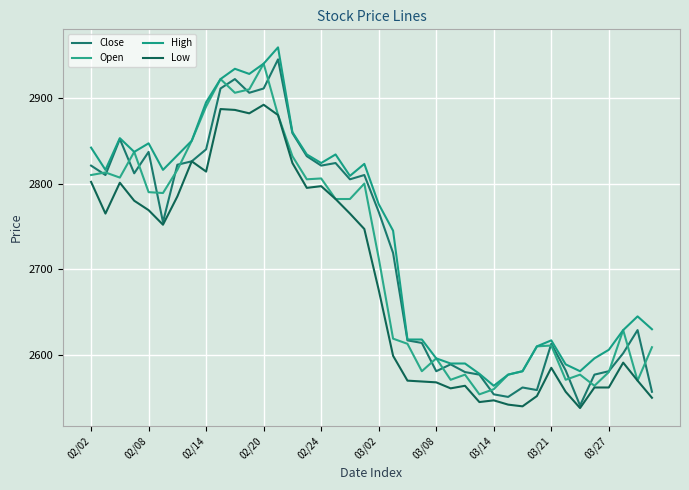

Reading left to right, transcribe all the data shown in this chart.

Close: 2821	2810	2852	2812	2837	2755	2822	2826	2840	2911	2922	2906	2911	2945	2859	2832	2821	2824	2805	2810	2767	2719	2617	2614	2581	2589	2580	2577	2554	2551	2562	2559	2613	2582	2541	2577	2581	2602	2629	2557
Open: 2810	2813	2807	2837	2790	2789	2816	2850	2890	2922	2906	2910	2940	2880	2832	2805	2806	2782	2782	2800	2713	2619	2613	2581	2596	2571	2577	2554	2560	2577	2581	2610	2611	2571	2577	2564	2580	2629	2570	2609
High: 2842	2816	2853	2837	2847	2816	2833	2850	2895	2922	2934	2928	2940	2959	2860	2834	2824	2834	2809	2823	2776	2745	2618	2618	2596	2590	2590	2578	2564	2577	2581	2610	2617	2589	2581	2596	2606	2629	2645	2630
Low: 2802	2765	2801	2780	2769	2752	2785	2826	2814	2887	2886	2882	2892	2880	2824	2795	2797	2782	2765	2747	2676	2599	2570	2569	2568	2561	2564	2545	2547	2542	2540	2552	2585	2557	2538	2562	2562	2591	2570	2550